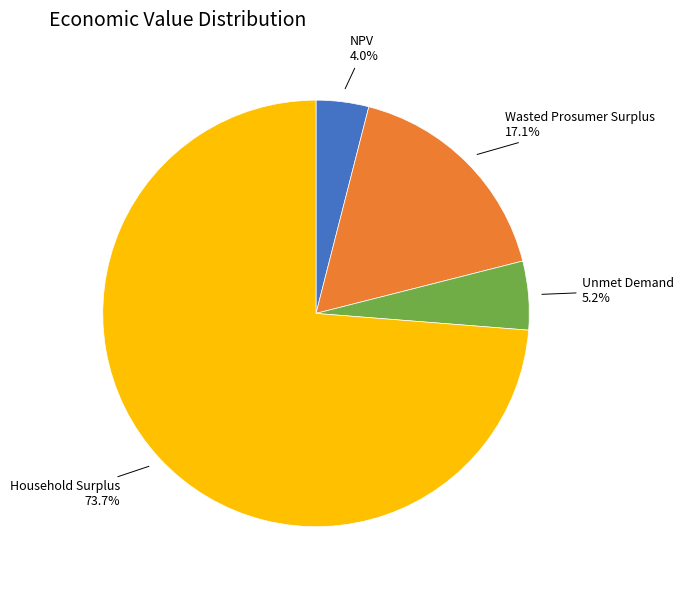

Count the number of slices in the pie.

4